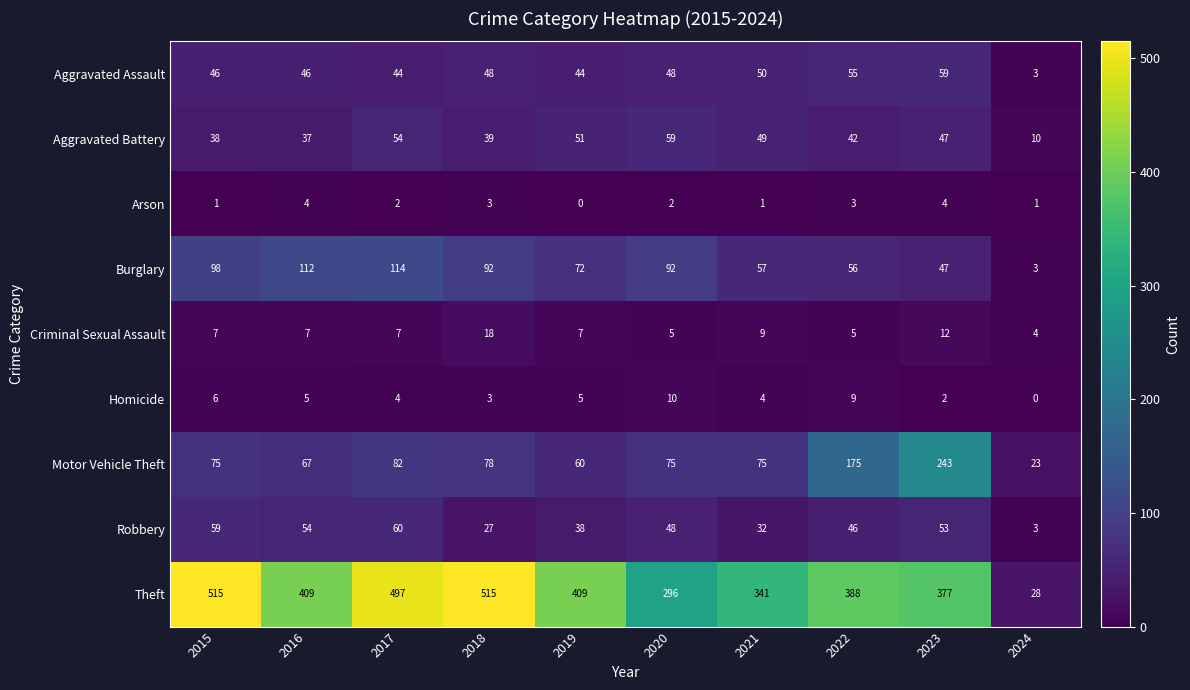

What is the sum of the Criminal Sexual Assault values at 2021 and 2015?

16